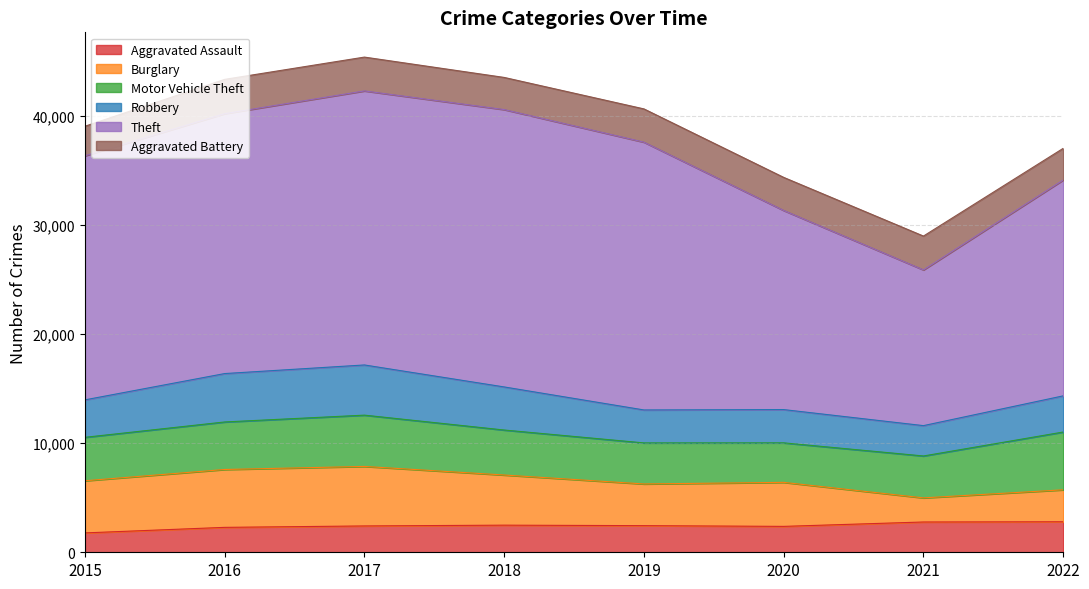

How many interior local peaks does the Aggravated Assault series have?

1